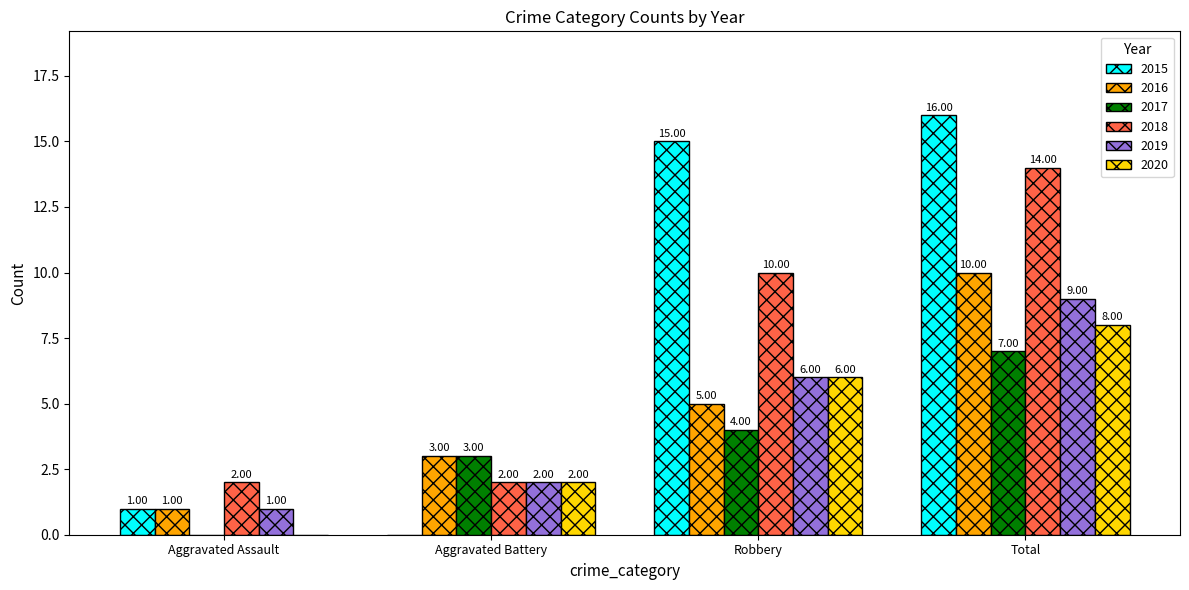

What is the average value of the 2015 series?

8